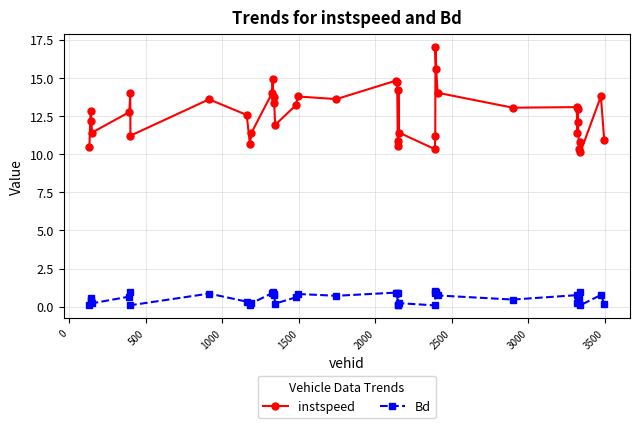

List the series in order of their overall mean, lowest first.

Bd, instspeed